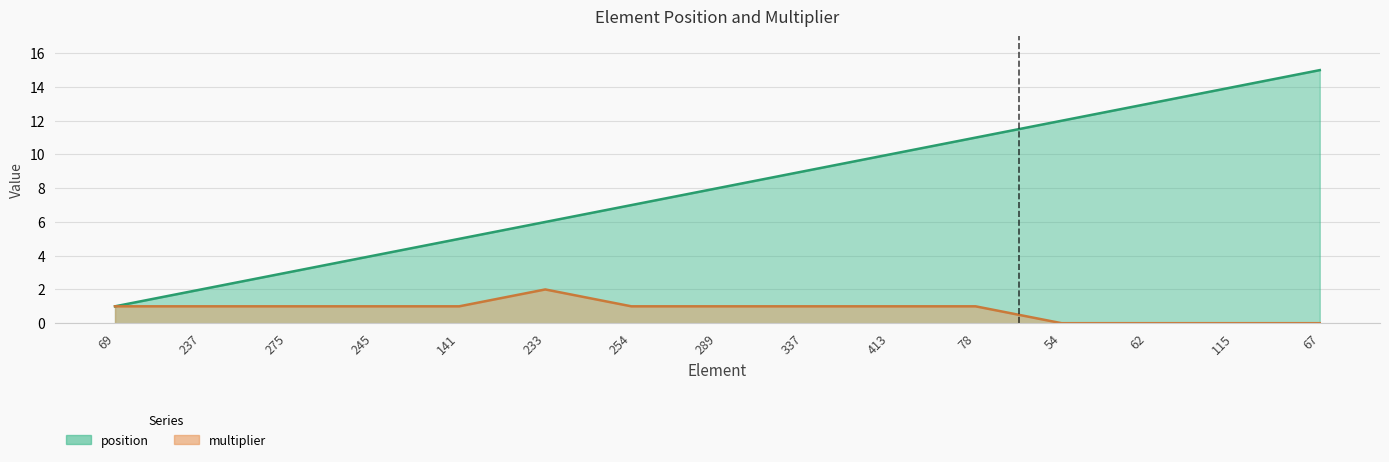

At which label is multiplier closest to 1?

69